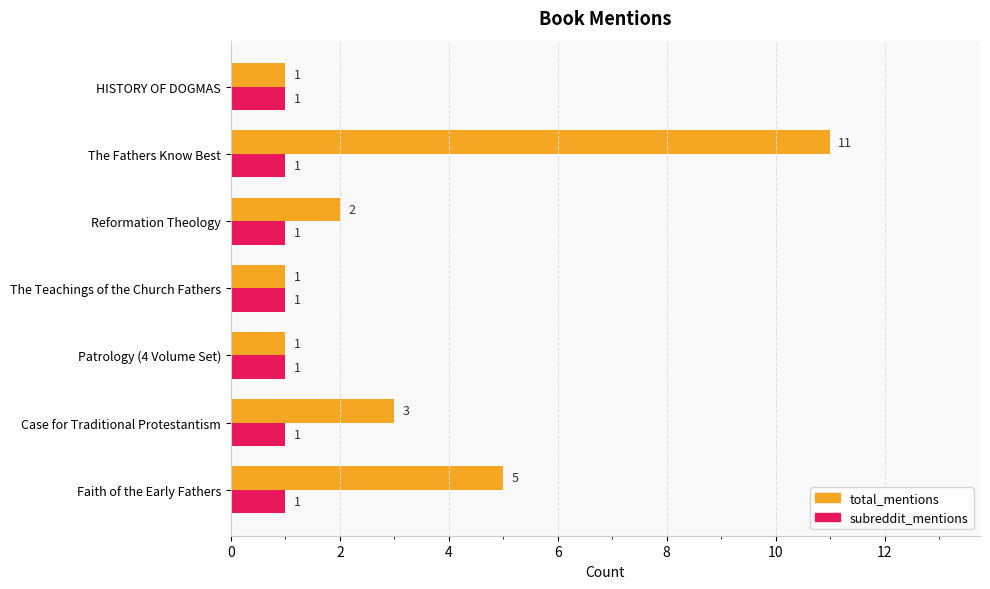

Count the total_mentions values in the range 1 to 5.

6